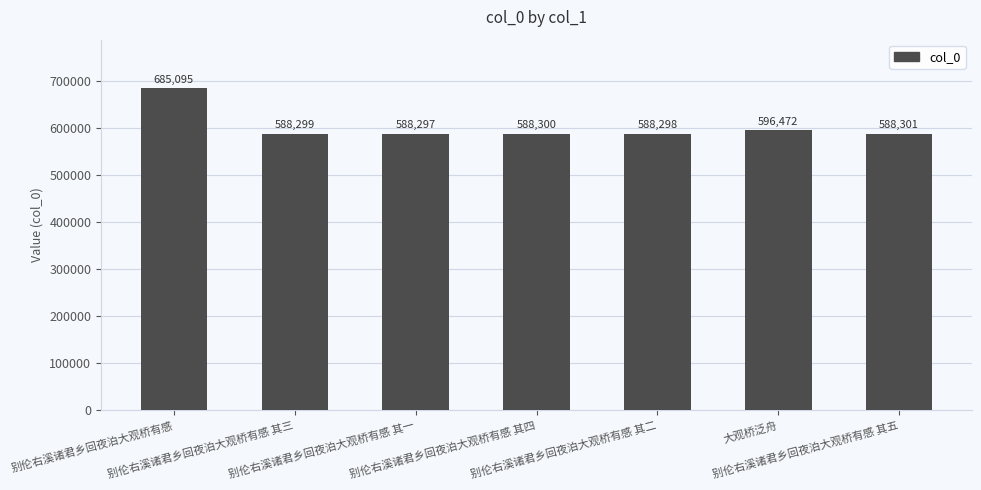

What is the ratio of the value at 别伦右溪诸君乡回夜泊大观桥有感 其二 to the value at 别伦右溪诸君乡回夜泊大观桥有感 其一?

1.0